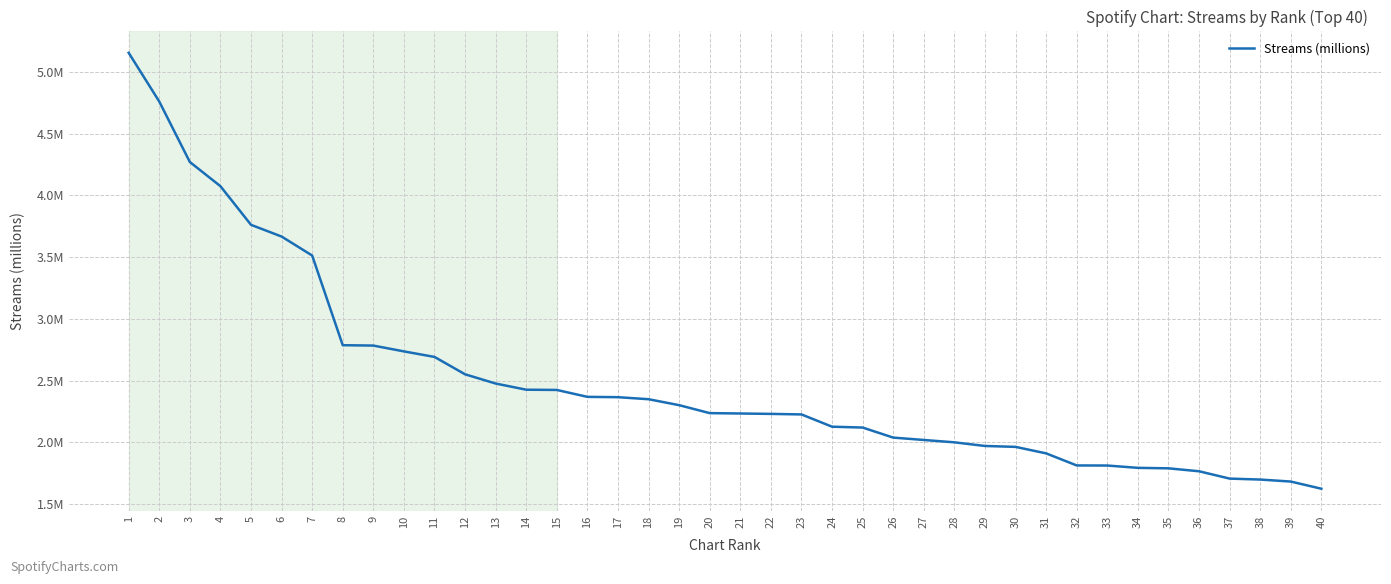

Is this an area chart (filled region under the line)?

No